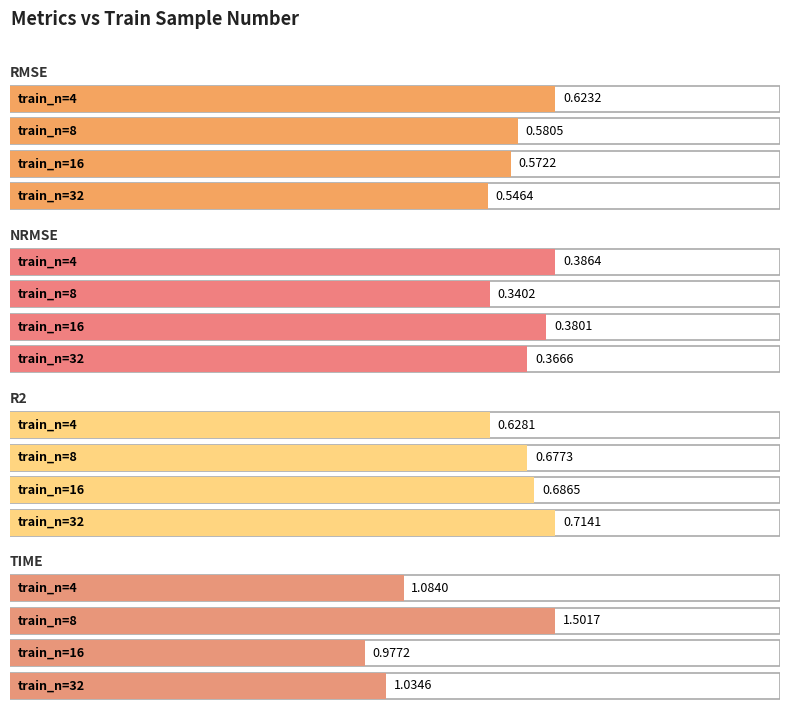

At which label is r2 closest to 0?

4